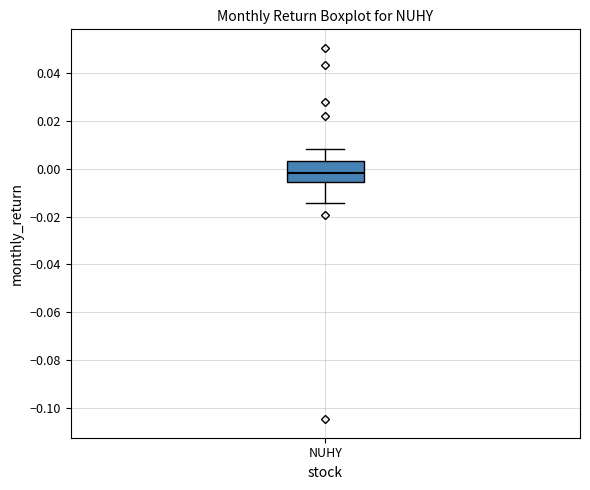

Transcribe this box plot: give where the median line is, the range the box spans, and where the two whiskers end, as read against the y-axis. The values are not printed on the chart, so give them approximately, as read against the axis.

median -0.002, box -0.006 to 0.004, whiskers -0.014 to 0.008